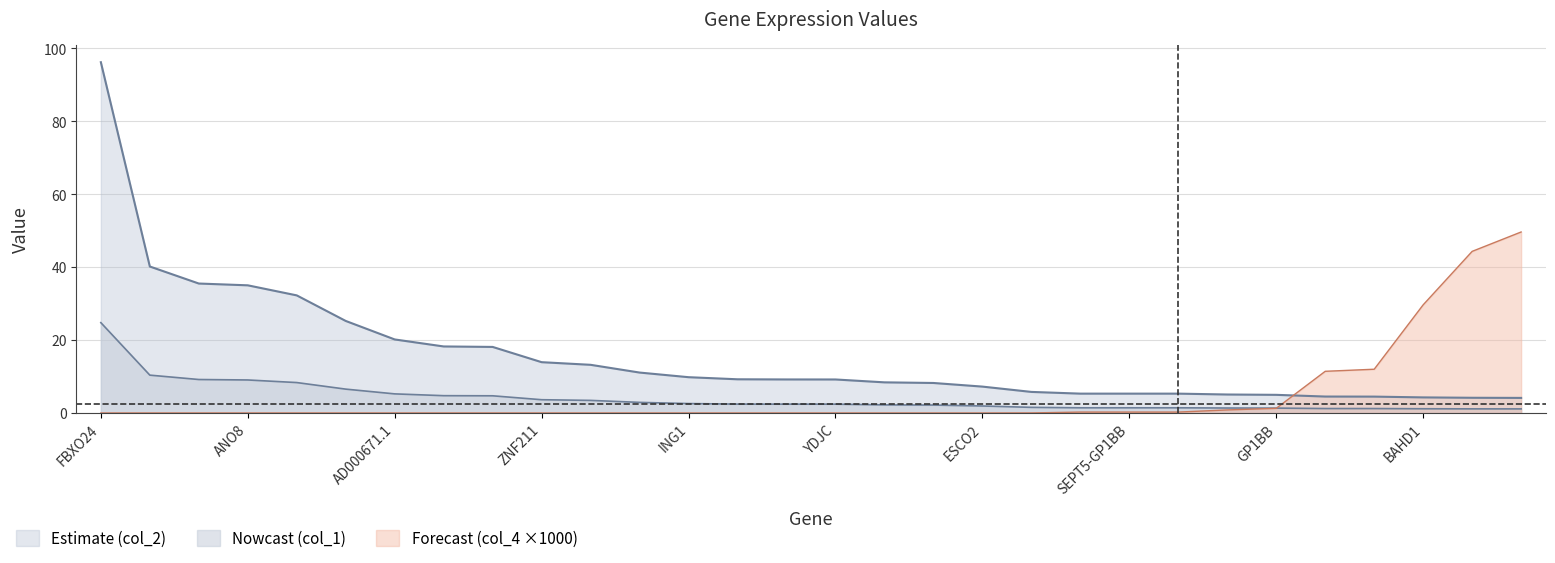

What is the maximum value shown in the chart?

96.2